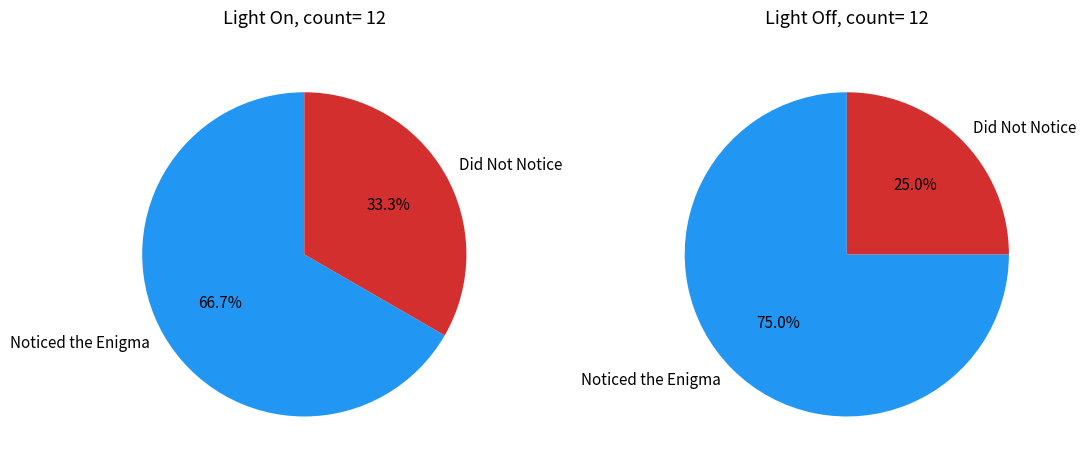

Between Noticed the Enigma and Did Not Notice, which is larger?

Noticed the Enigma